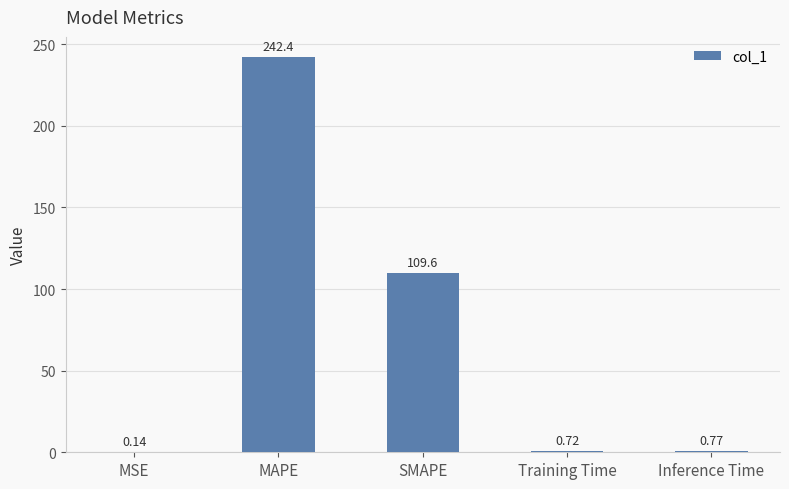

True or false: the data shows 183.9 at SMAPE.

False